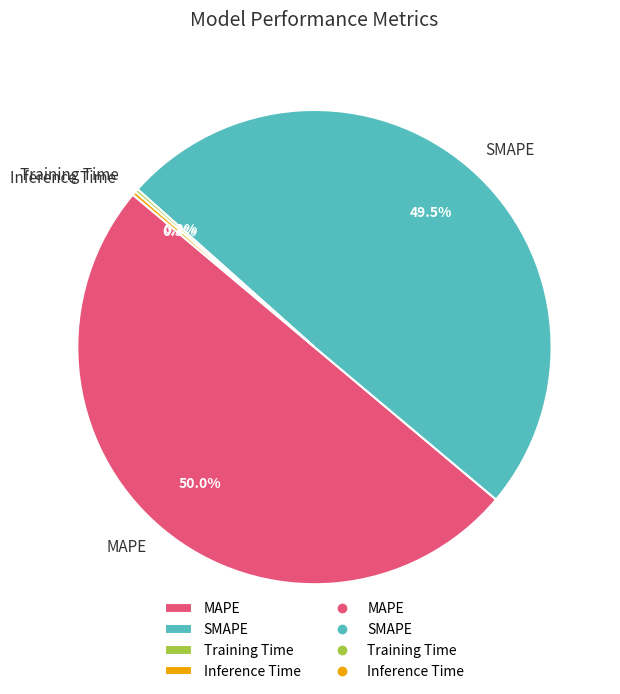

How much of the chart is everything except SMAPE?

50.5%